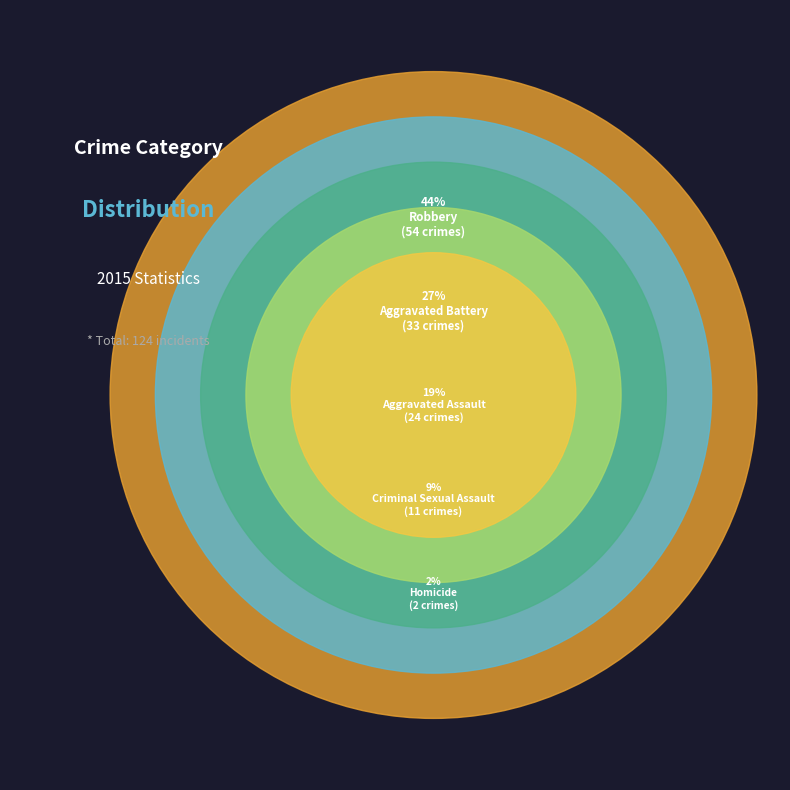

How many slices are in this pie chart?

5